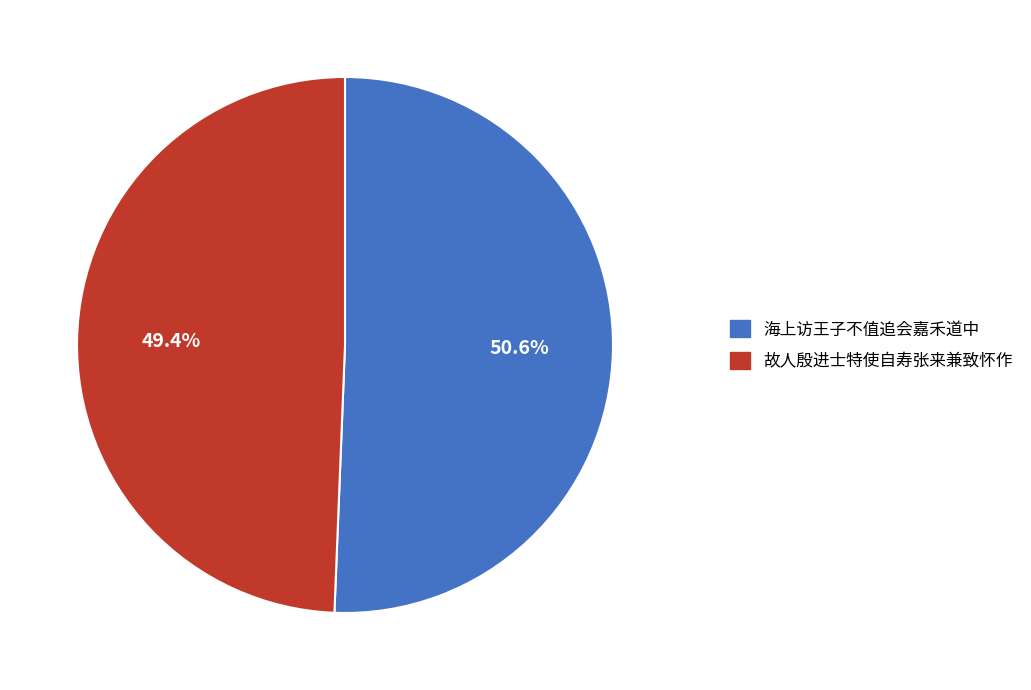

To the nearest percent, what is the difference between the largest and smallest slice percentages?

1%